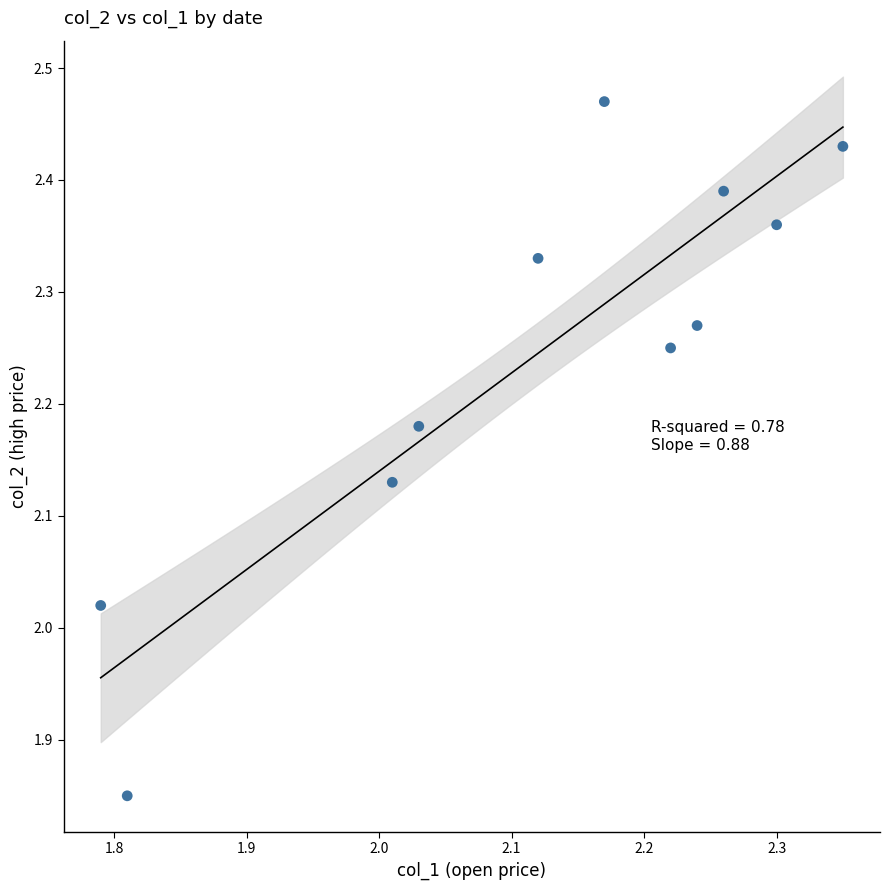

What is the range of Y values (max minus min)?

0.6